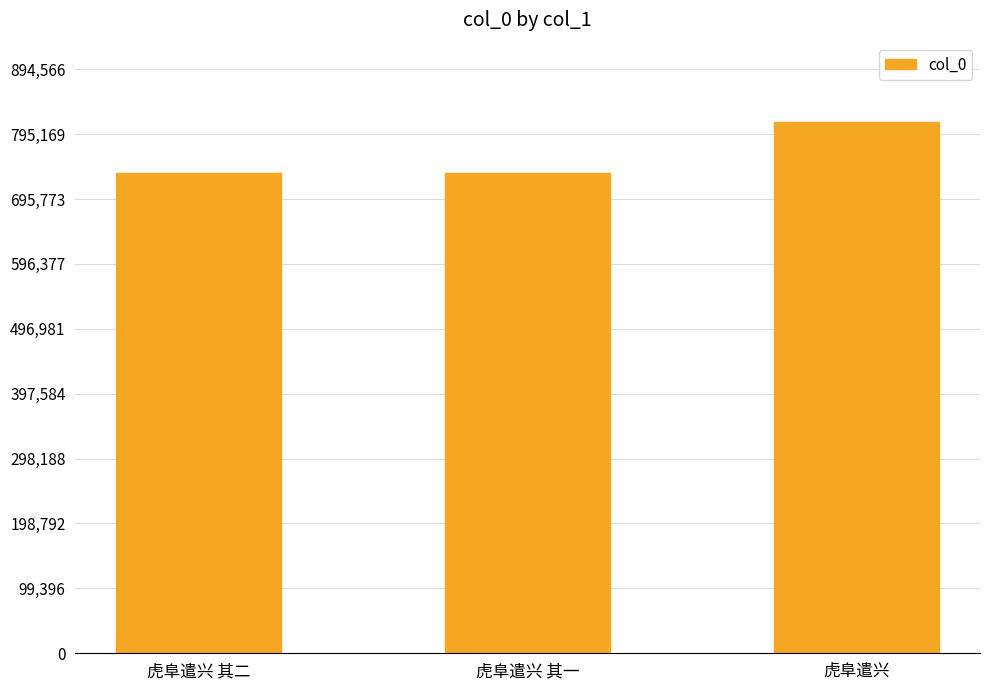

What is the maximum value shown in the chart?

813242